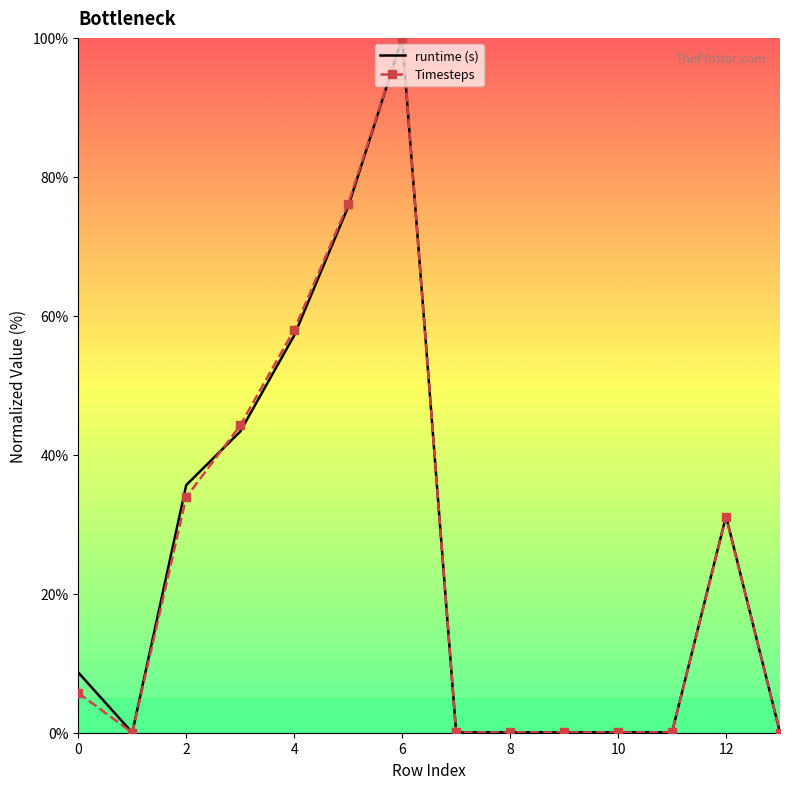

What is the maximum value for runtime (s)?

100.0